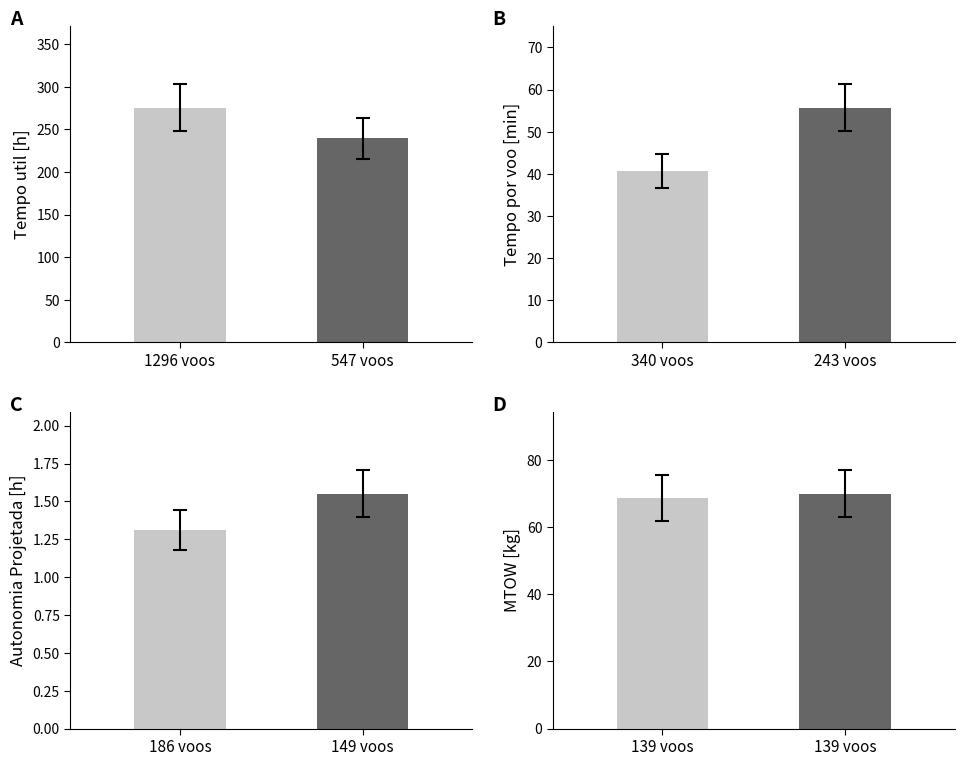

At how many categories does at least one series exceed 259?

1